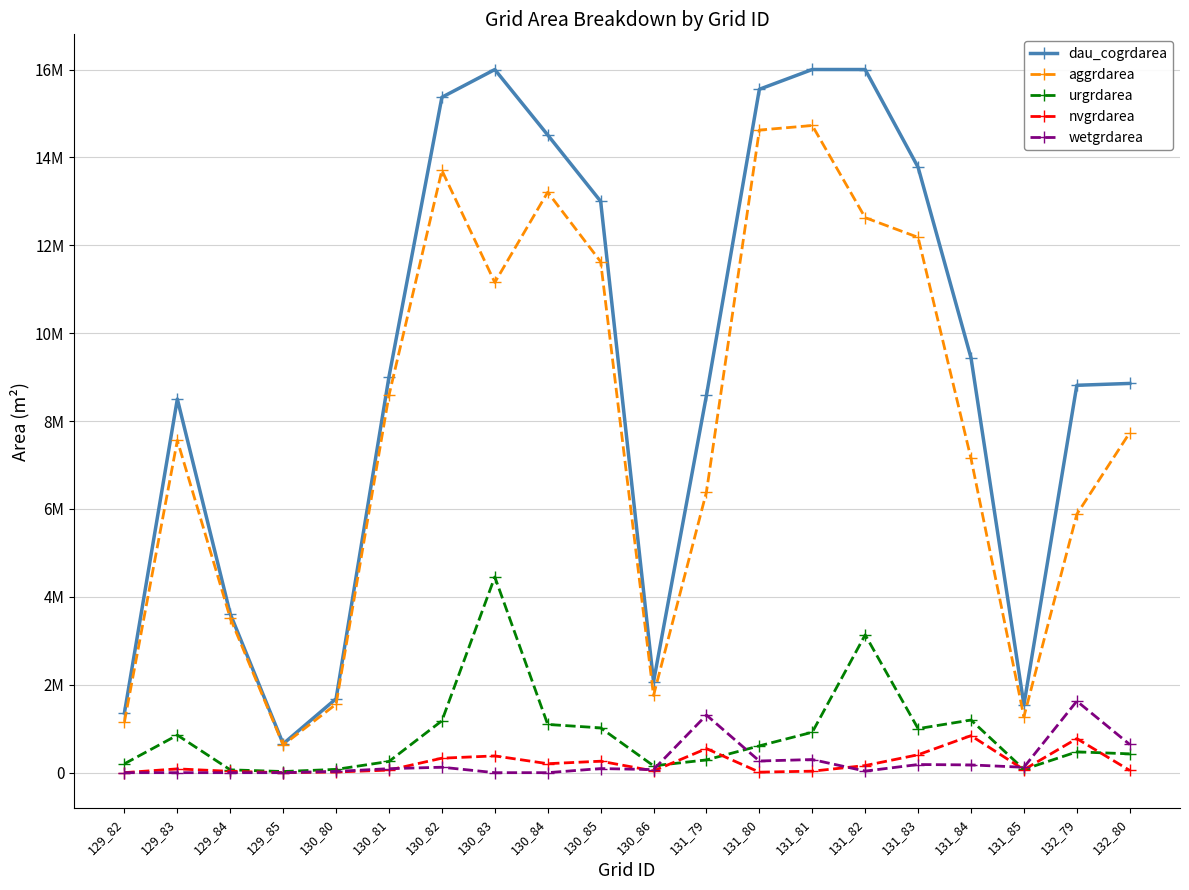

At which label does wetgrdarea reach its minimum?

129_82